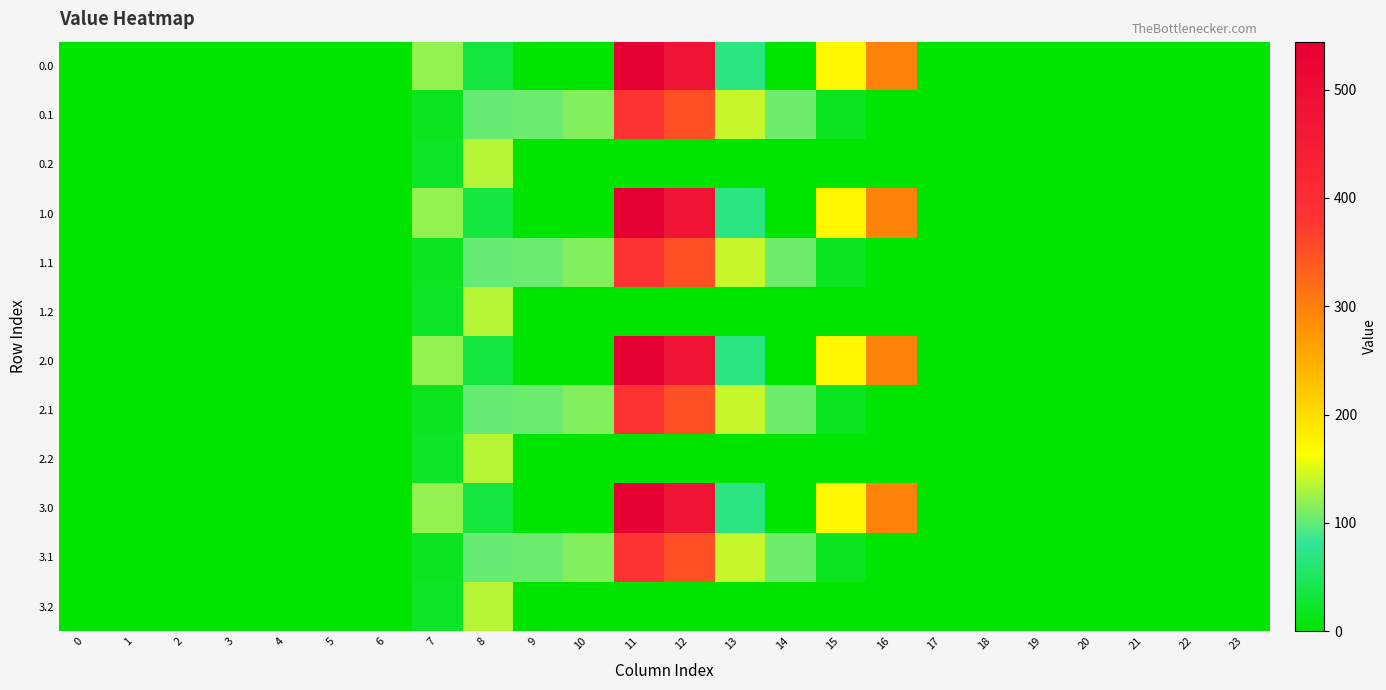

At which category does the chart reach its peak across all series?

11